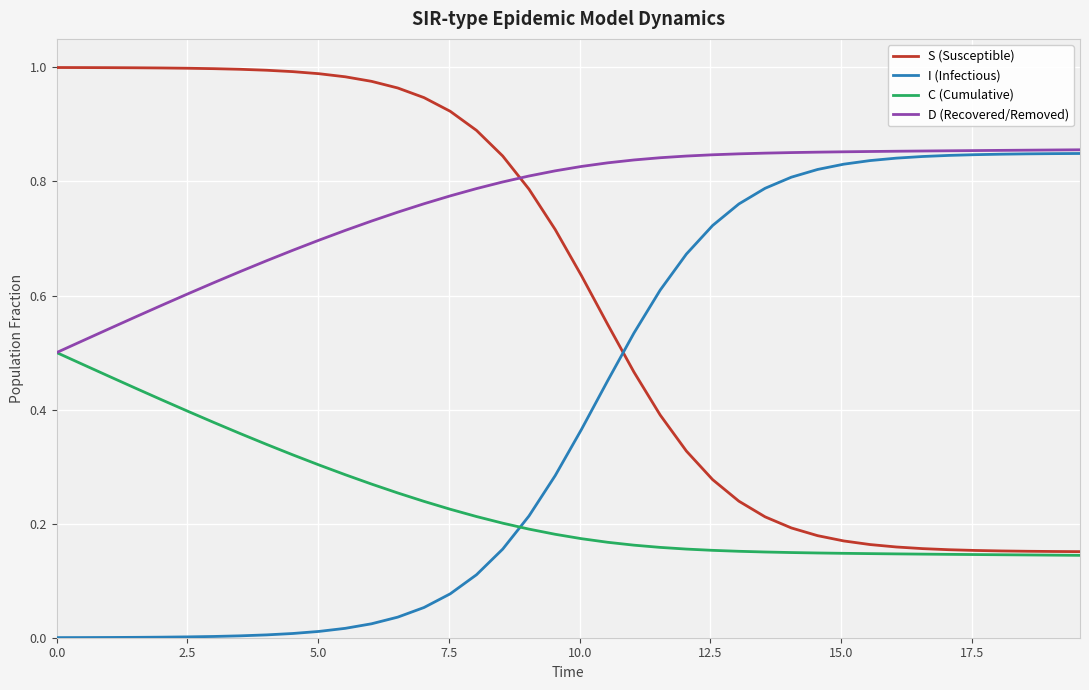

True or false: D (Recovered/Removed) and S (Susceptible) intersect in this chart.

True